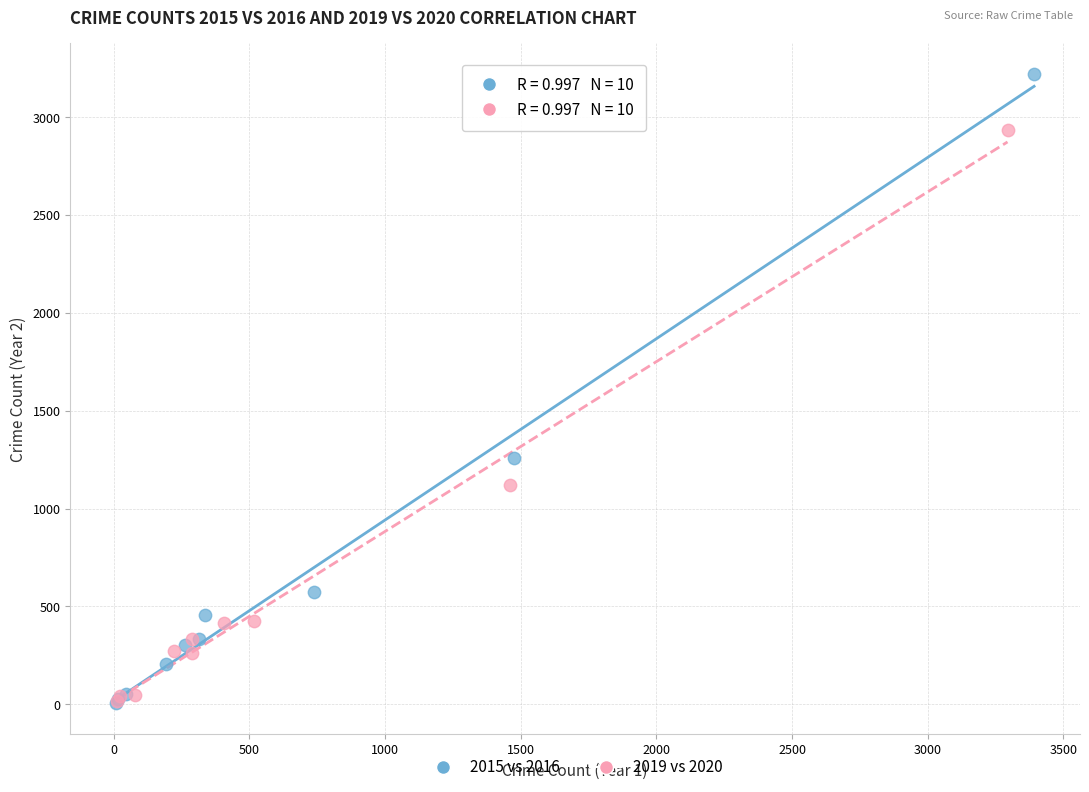

Which series contains the highest Y value?

2015 vs 2016